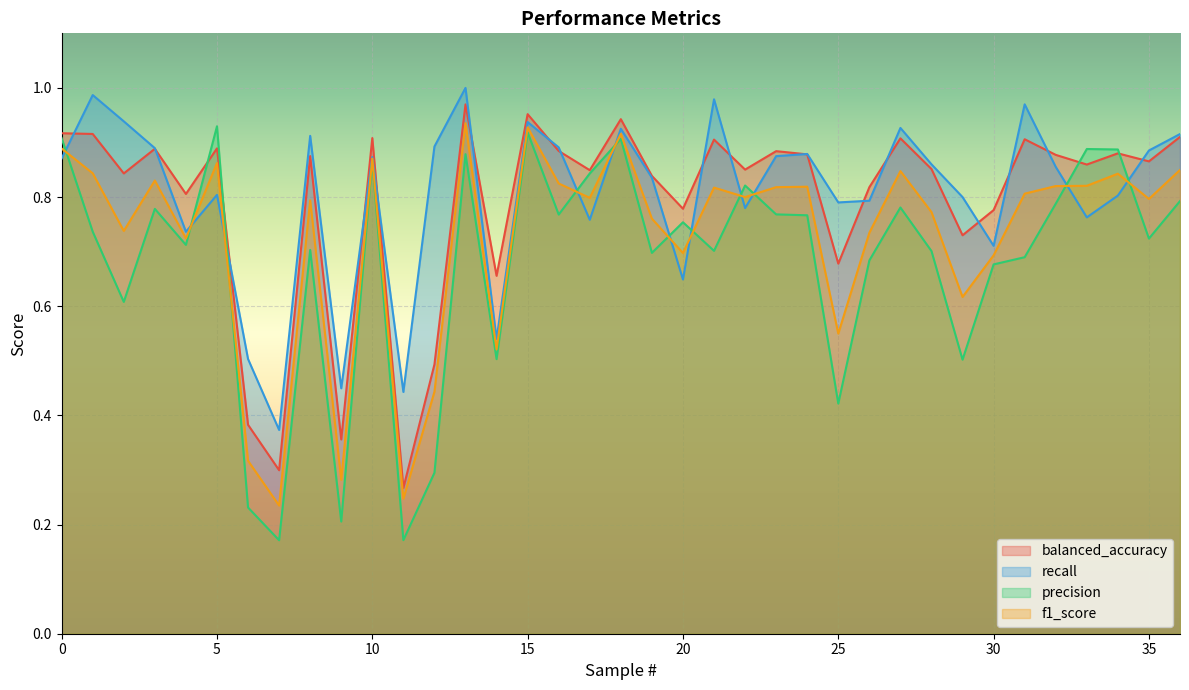

The precision series shows 1.2 at 8. True or false?

False